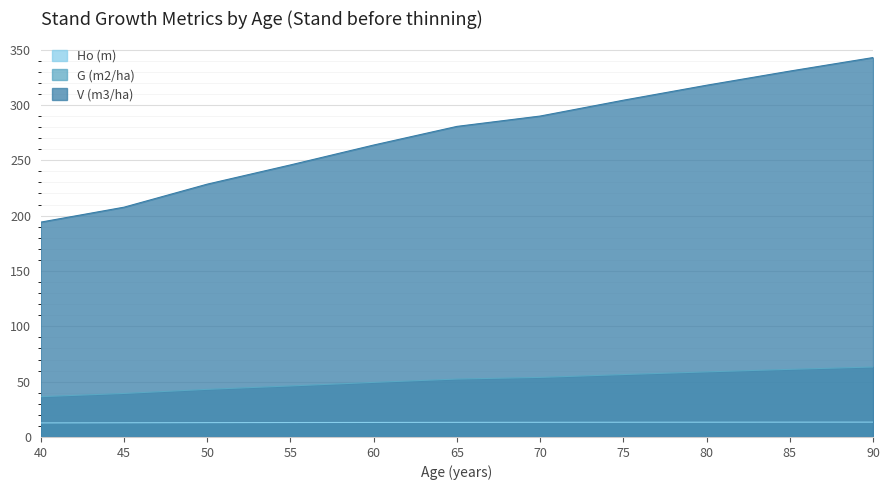

Reading left to right, transcribe all the data shown in this chart.

Ho (m): 12.7	12.8	13.0	13.1	13.1	13.2	13.2	13.3	13.3	13.4	13.4
G (m2/ha): 36.4	39.3	43.0	46.1	49.3	52.3	53.8	56.4	58.8	61.1	63.2
V (m3/ha): 194.1	207.6	228.4	245.8	263.8	280.6	290.0	304.3	317.8	330.6	342.8